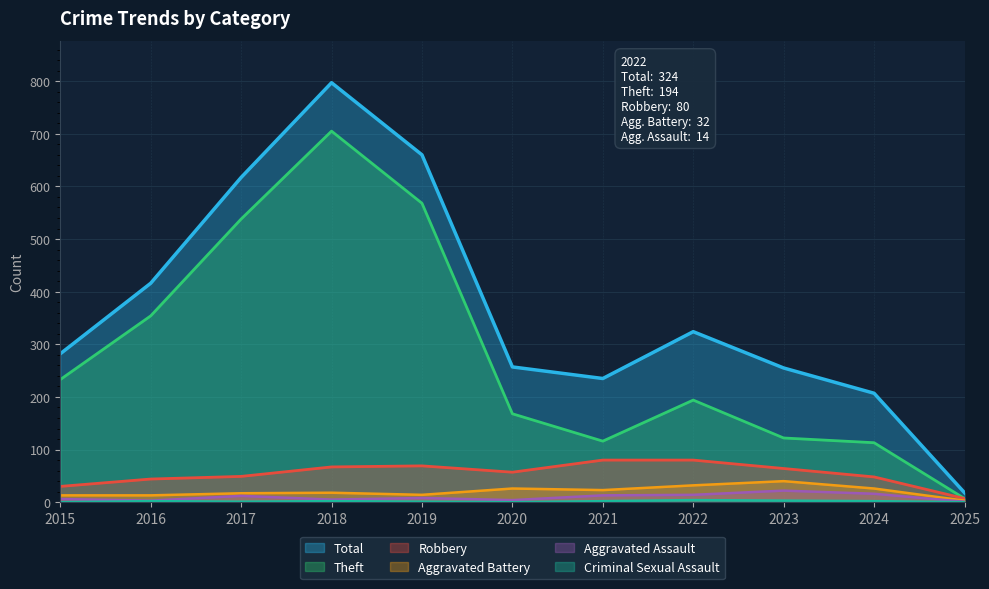

At how many categories does at least one series exceed 164?

10